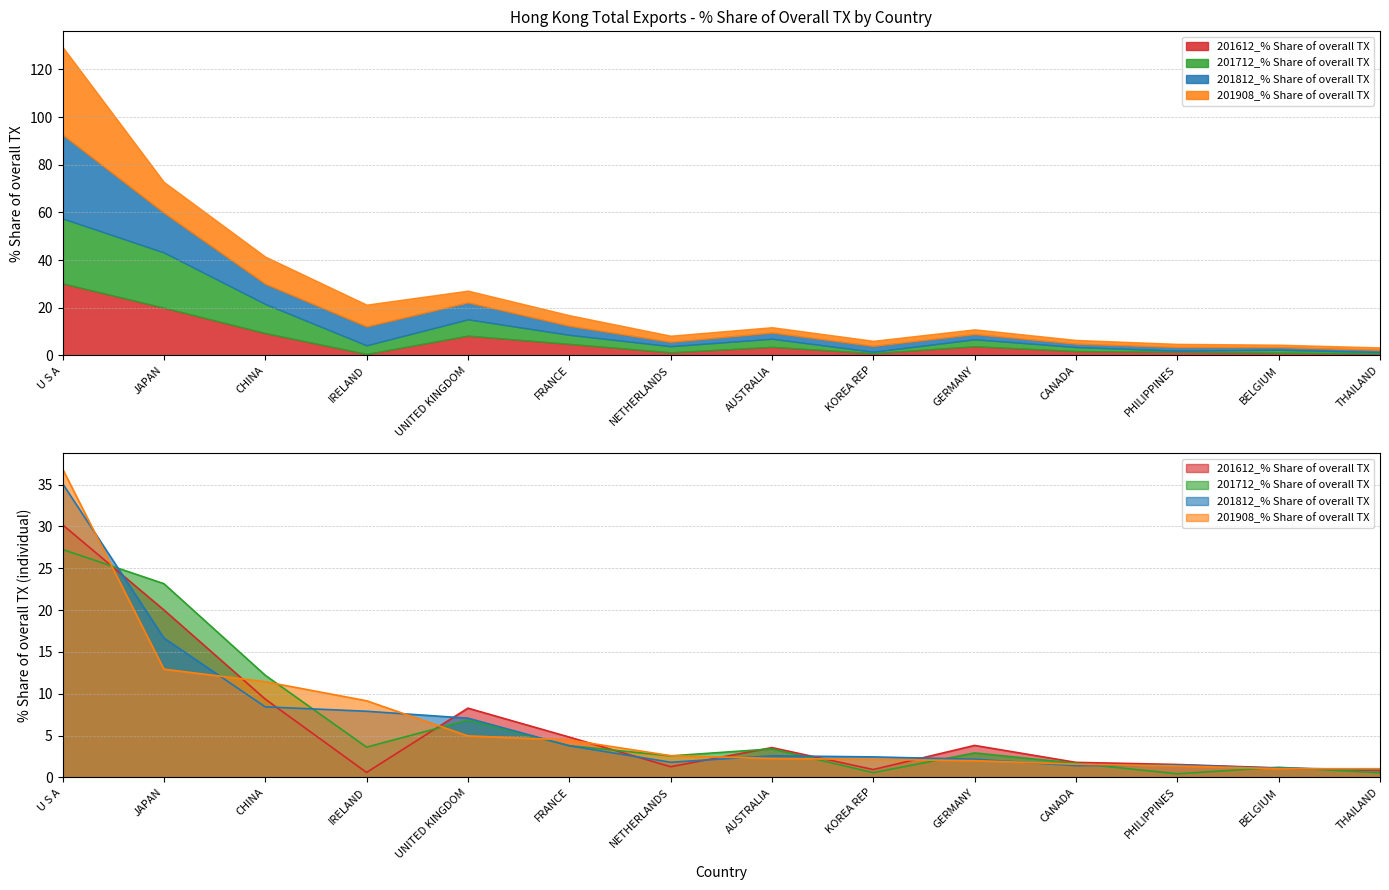

What is the sum of the 201812_% Share of overall TX values at NETHERLANDS and UNITED KINGDOM?

8.9